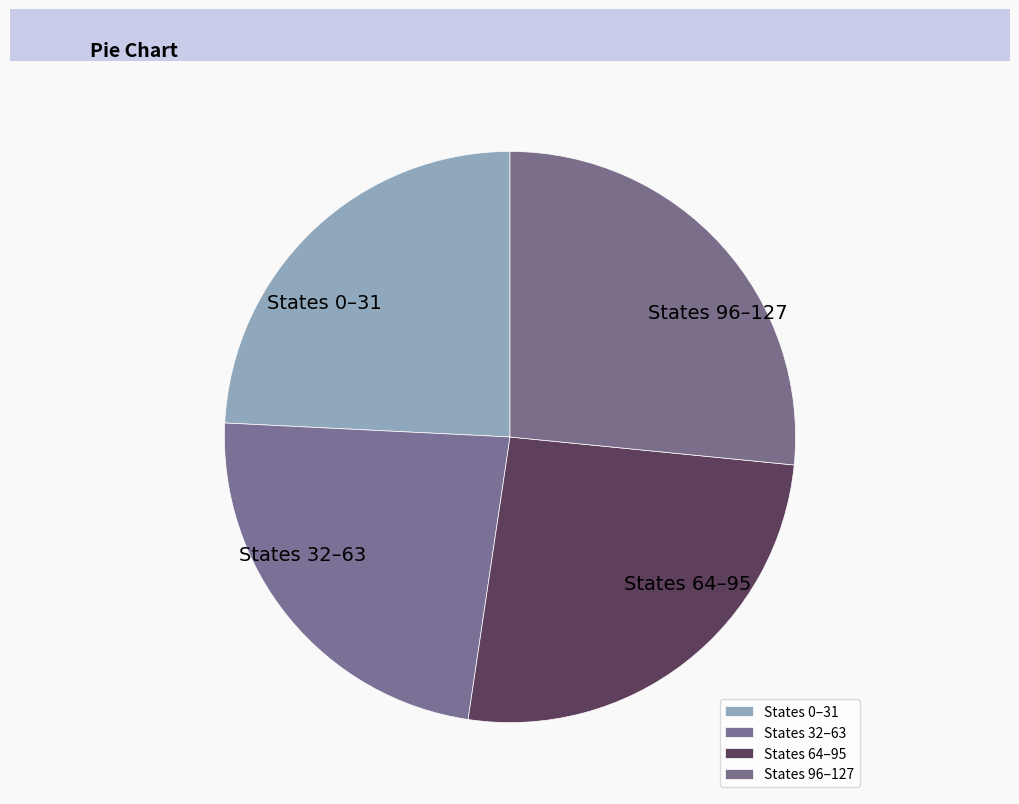

What is the smallest slice in the pie chart?

States 32–63